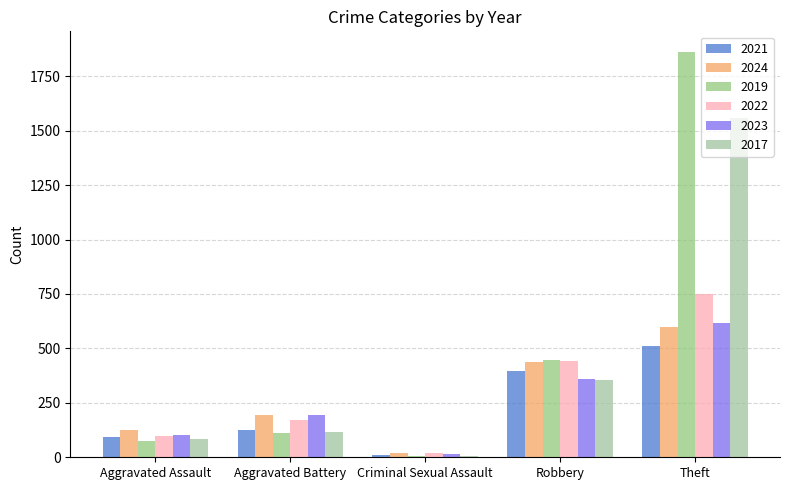

Reading left to right, transcribe all the data shown in this chart.

2021: Aggravated Assault=95	Aggravated Battery=127	Criminal Sexual Assault=10	Robbery=395	Theft=513
2024: Aggravated Assault=124	Aggravated Battery=192	Criminal Sexual Assault=20	Robbery=438	Theft=597
2019: Aggravated Assault=75	Aggravated Battery=112	Criminal Sexual Assault=5	Robbery=449	Theft=1863
2022: Aggravated Assault=100	Aggravated Battery=173	Criminal Sexual Assault=20	Robbery=443	Theft=749
2023: Aggravated Assault=103	Aggravated Battery=193	Criminal Sexual Assault=17	Robbery=360	Theft=616
2017: Aggravated Assault=82	Aggravated Battery=115	Criminal Sexual Assault=5	Robbery=357	Theft=1560